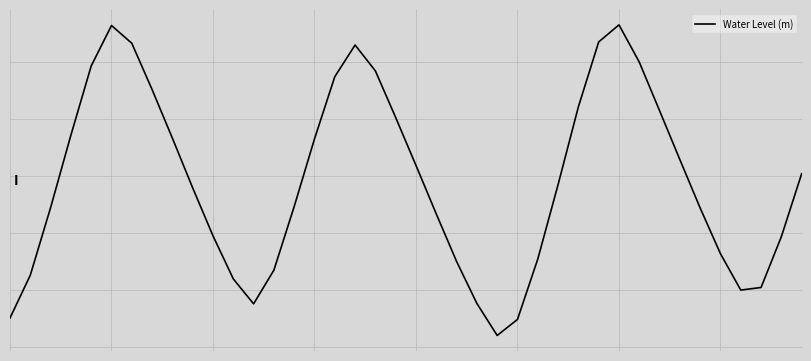

Is this an area chart (filled region under the line)?

No